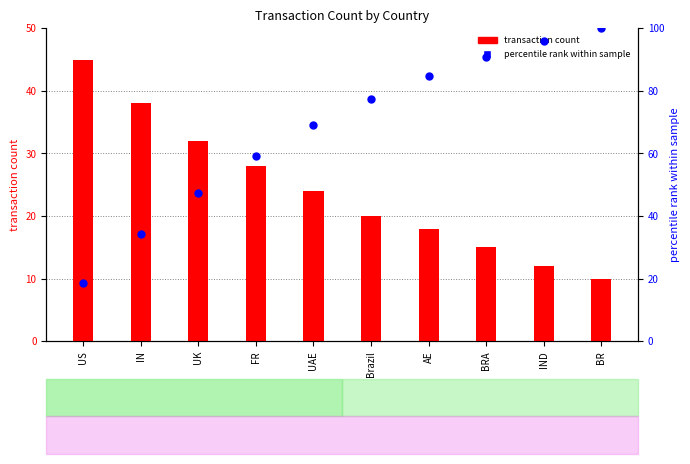

Which series reaches the minimum Y coordinate?

transaction count